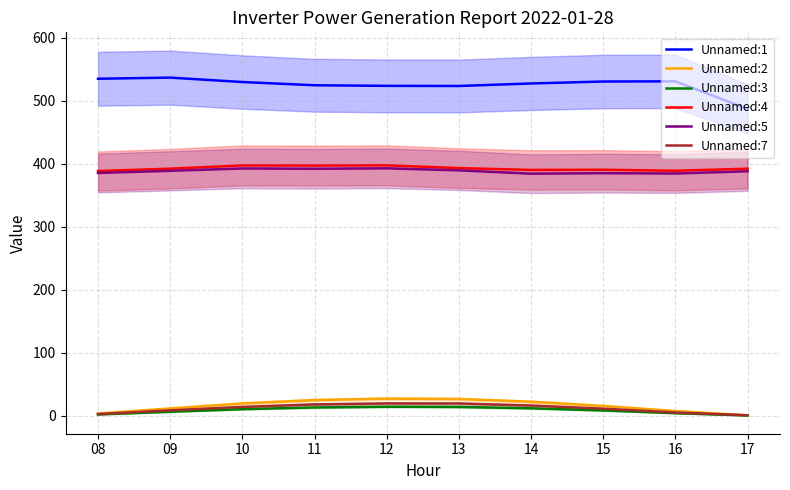

How many data points in Unnamed:3 are above 10?

5